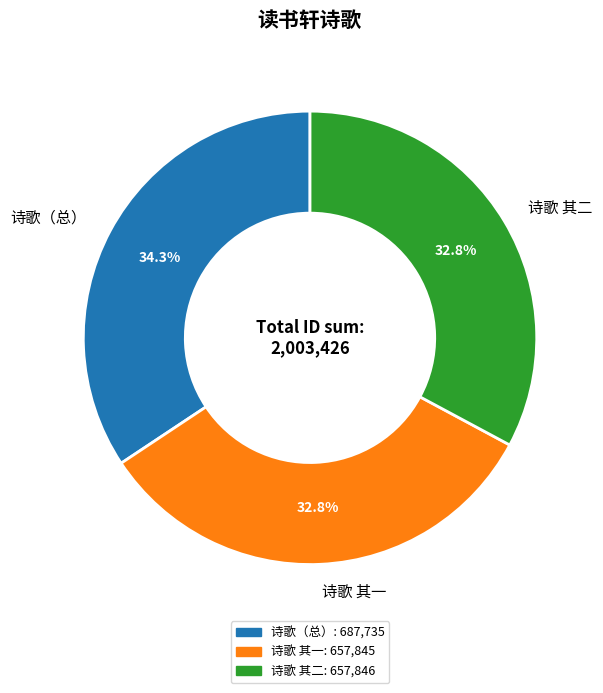

Is 诗歌（总） the majority of the pie?

No